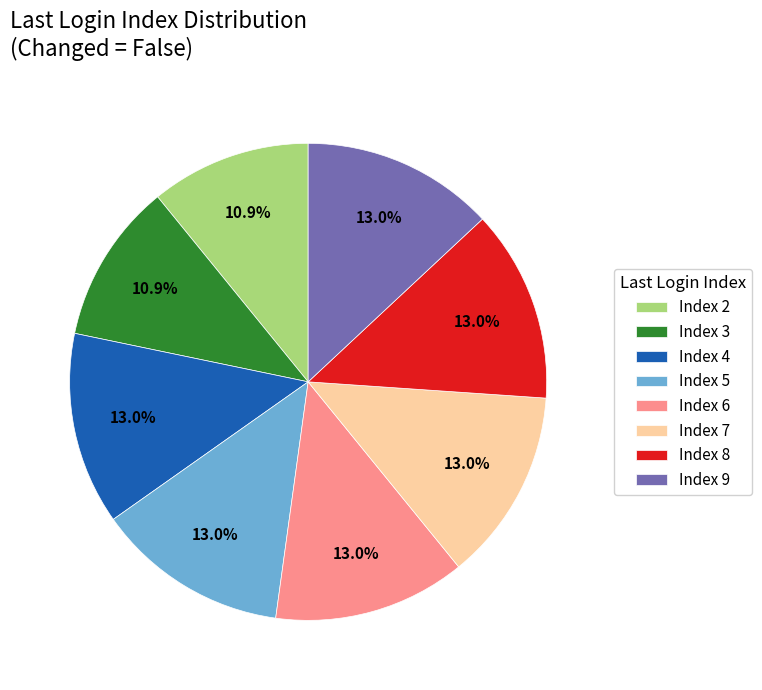

Is there a majority slice in this chart?

No